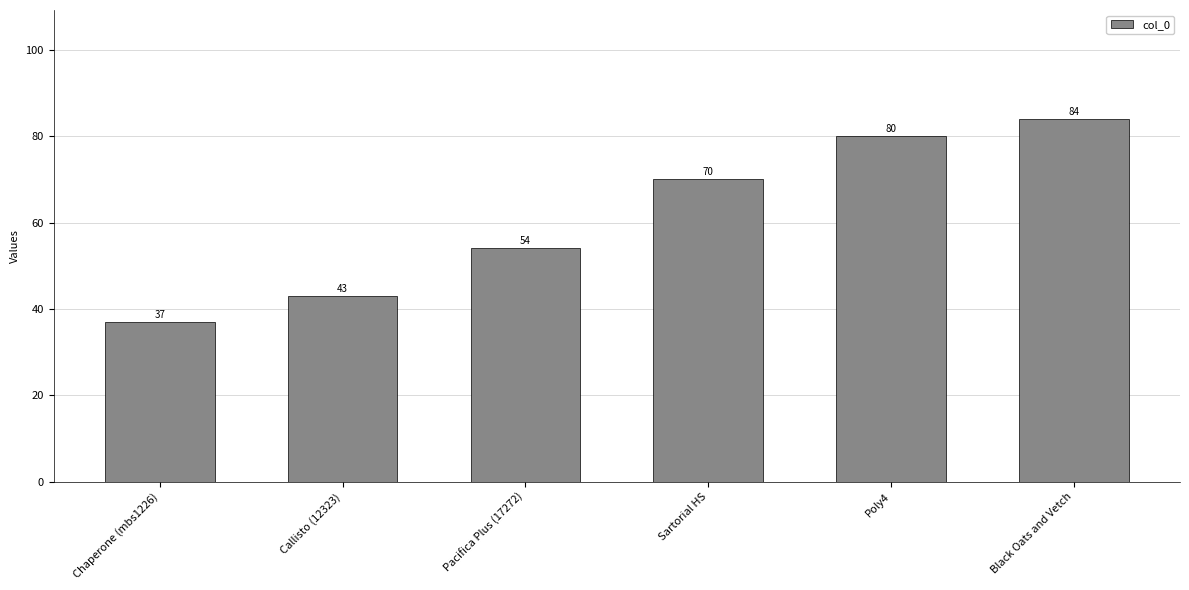

Between Chaperone (mbs1226) and Black Oats and Vetch, which is larger?

Black Oats and Vetch